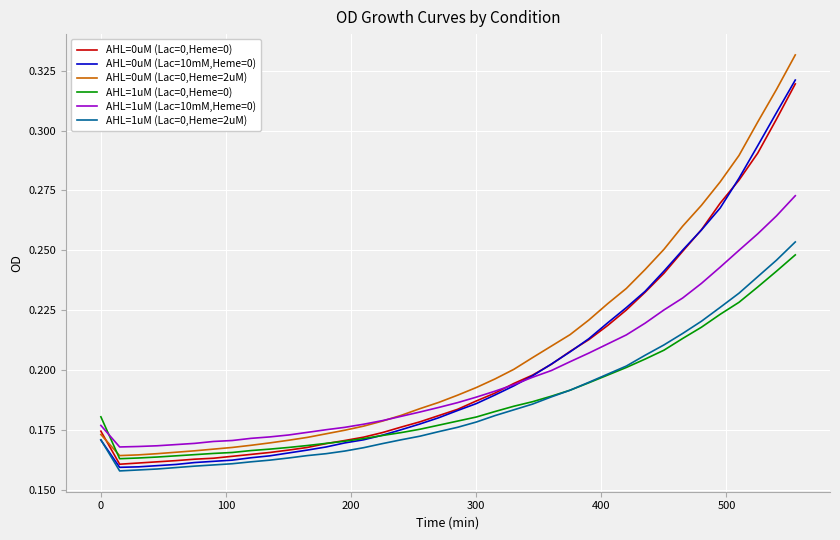

True or false: AHL=0uM (Lac=10mM,Heme=0) and AHL=0uM (Lac=0,Heme=2uM) cross at least once.

False